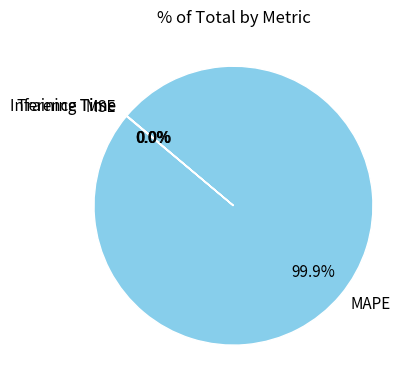

What is the largest slice in the pie chart?

MAPE